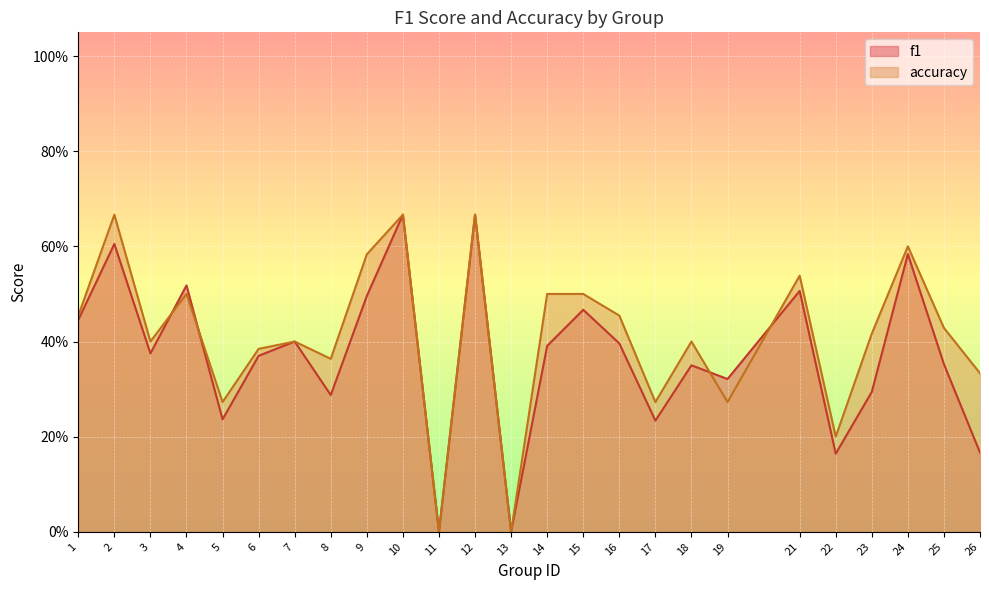

Where do accuracy and f1 first cross each other?

3 and 4